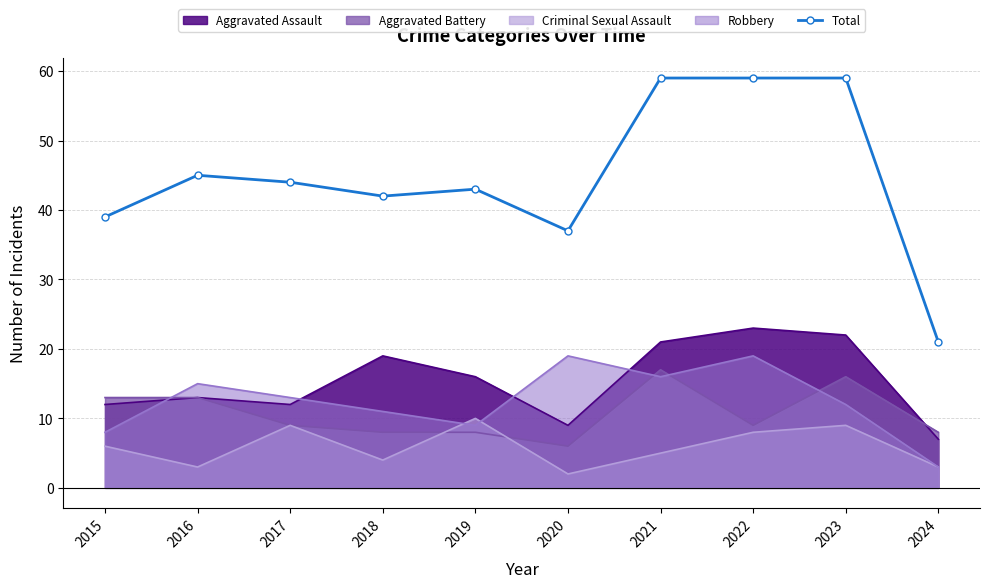

Reading left to right, transcribe all the data shown in this chart.

39	45	44	42	43	37	59	59	59	21